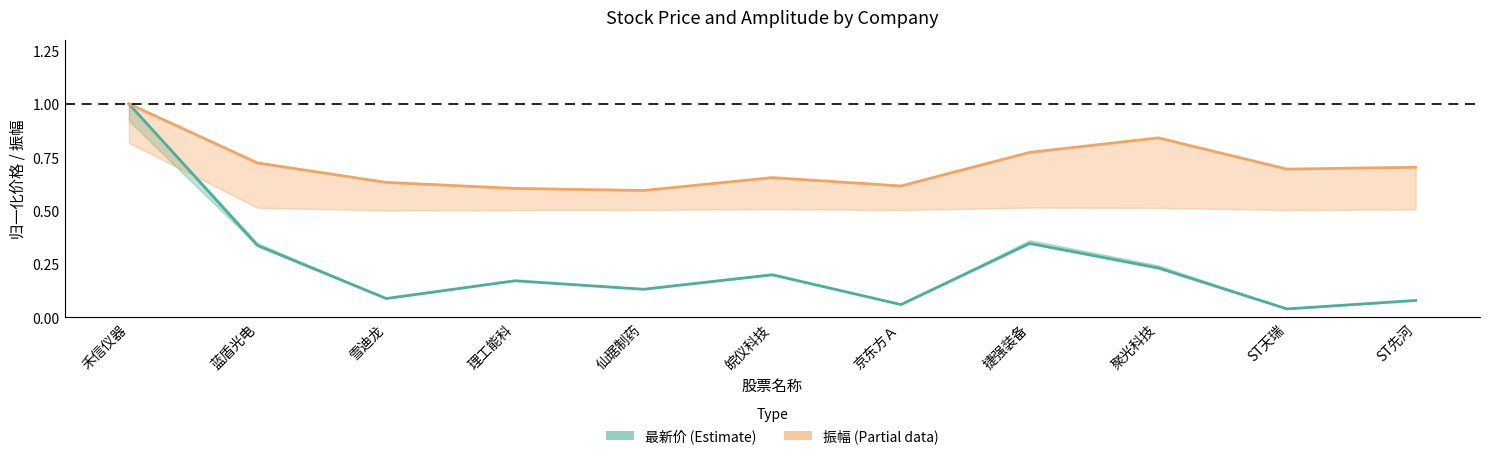

Between 皖仪科技 and ST天瑞, which series saw the biggest shift?

最新价